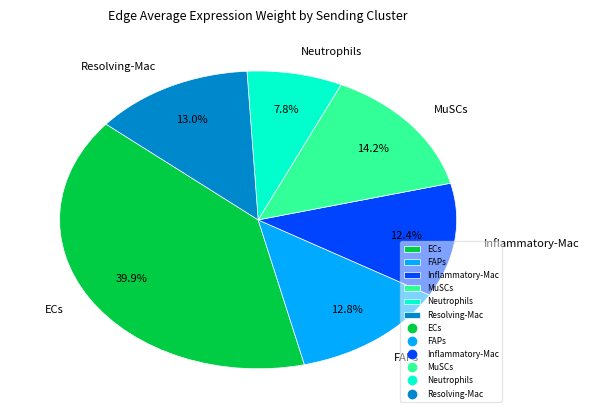

Which has a higher value, FAPs or MuSCs?

MuSCs